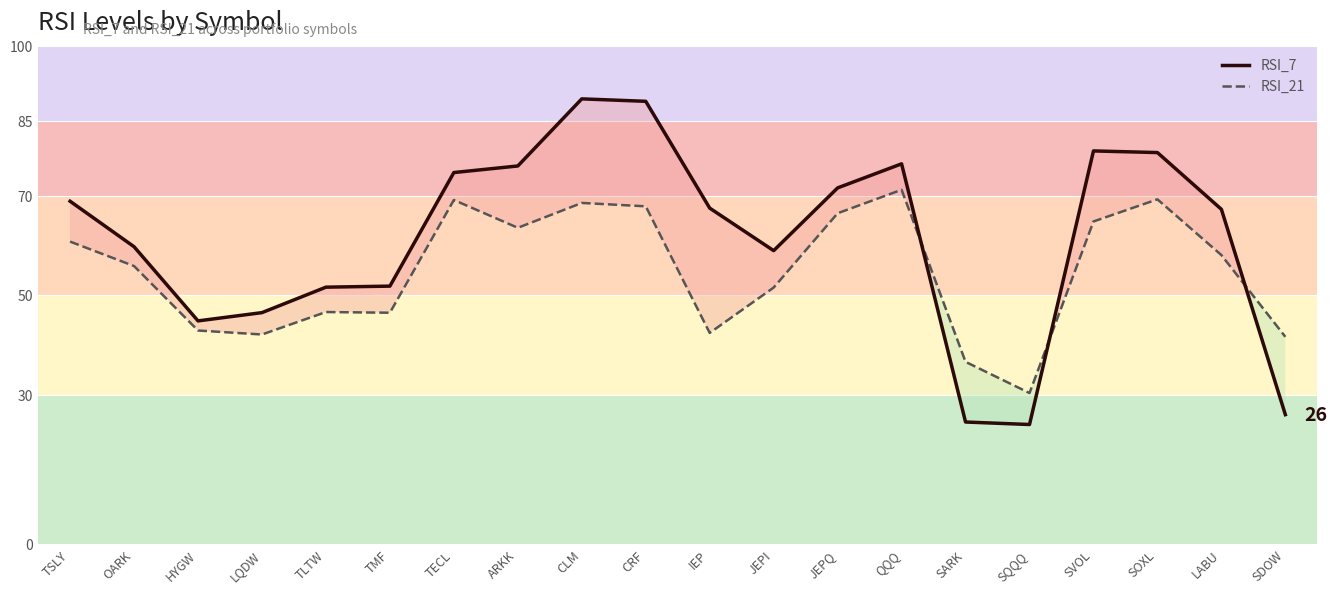

What are all the series names shown in the legend?

RSI_7, RSI_21